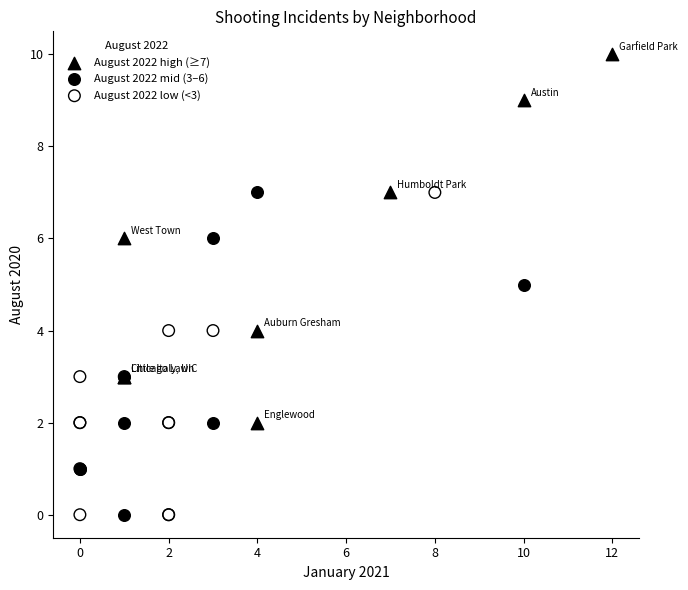

Which series contains the highest Y value?

August 2022 high (≥7)